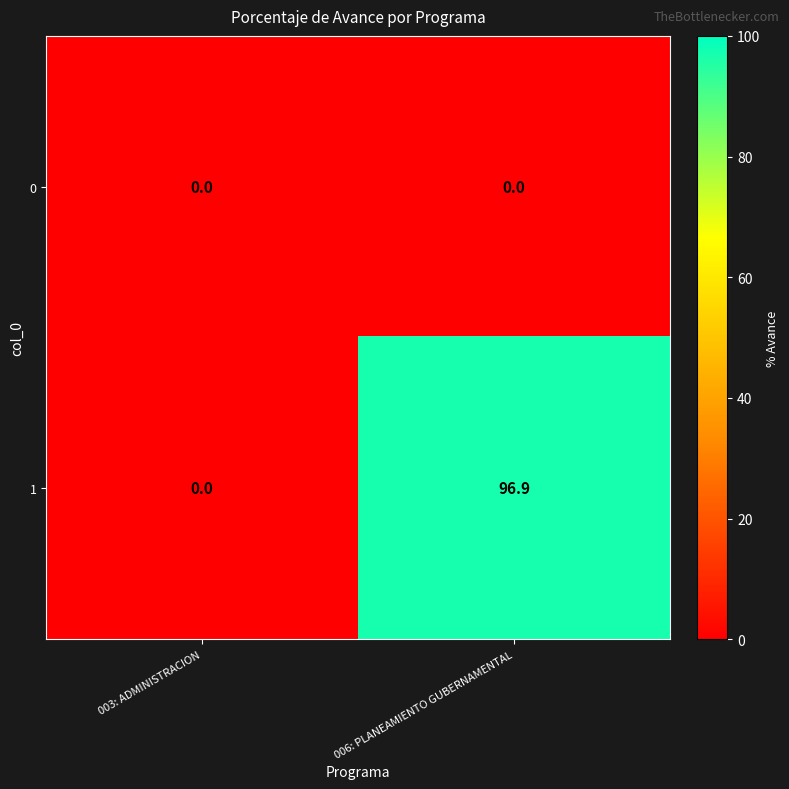

Reading left to right, transcribe all the data shown in this chart.

0: 0.0	0.0
1: 0.0	96.9